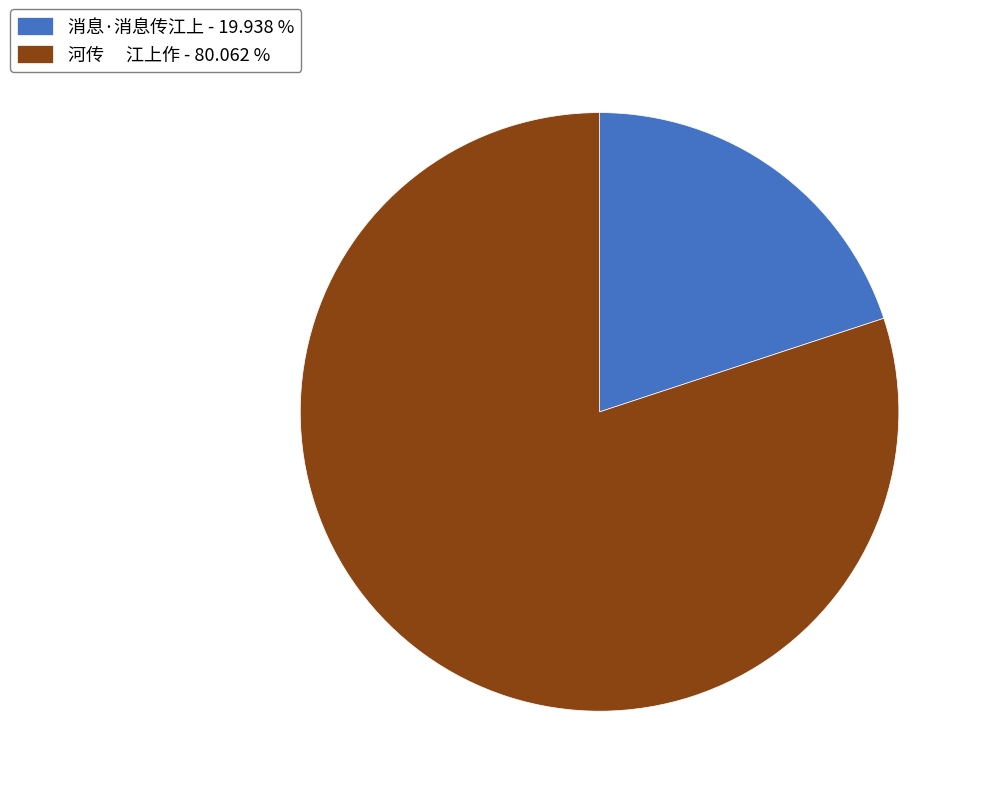

Does 河传 江上作 - 80.062 % represent more than half of the total?

Yes